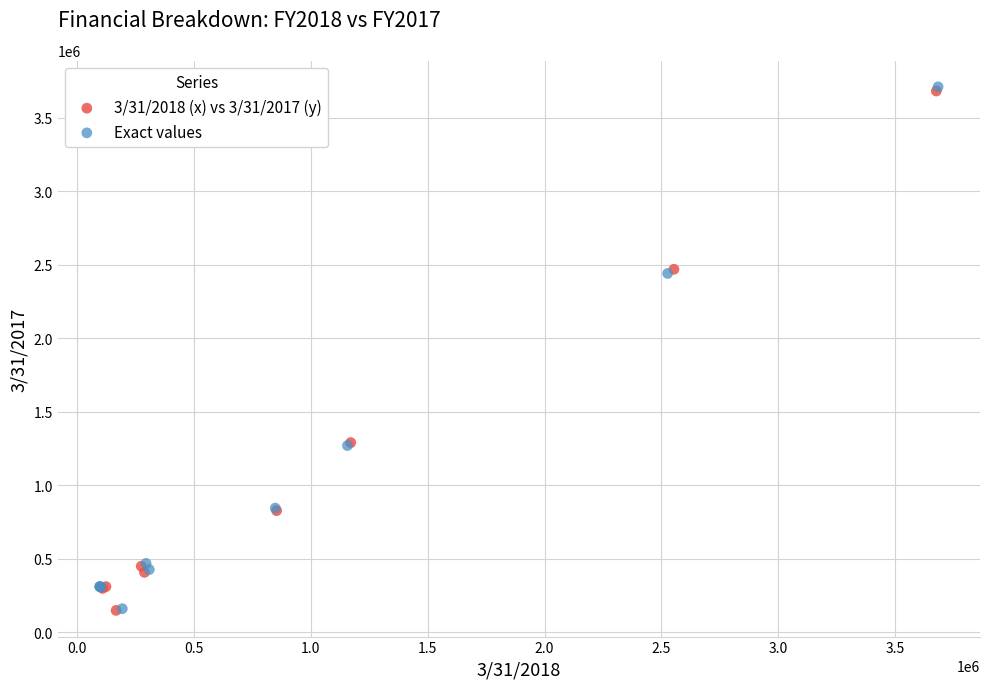

Which series has the widest spread of Y values?

Exact values